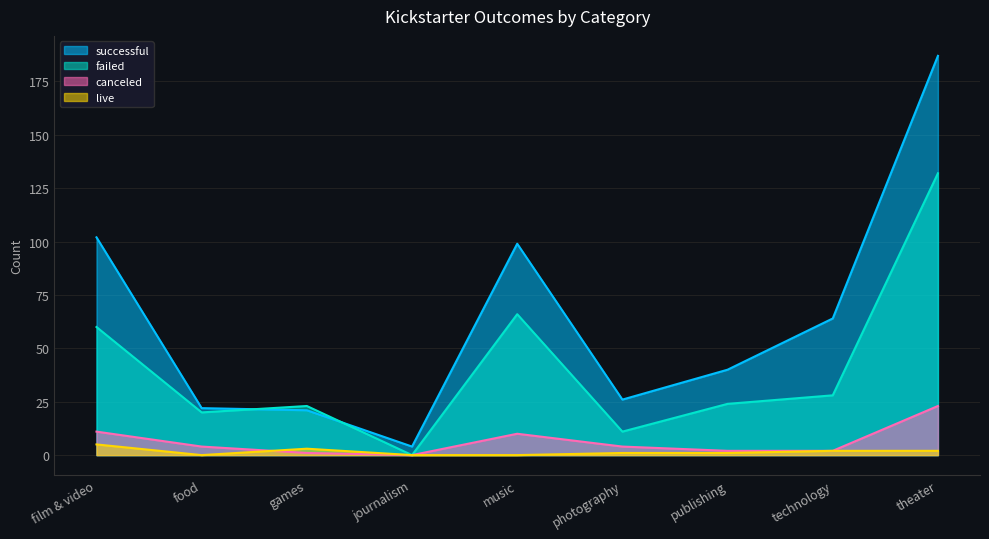

True or false: failed and successful cross at least once.

True